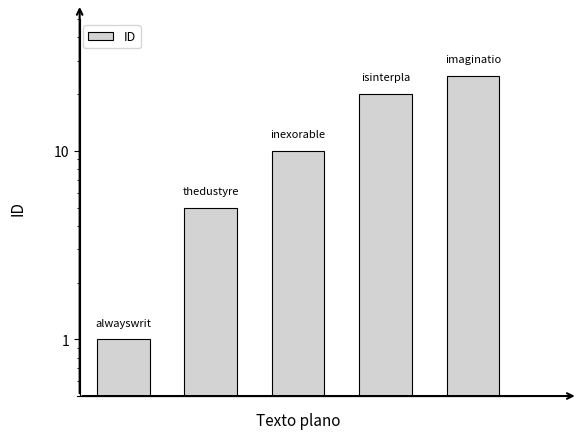

What is the difference between the second highest and minimum values?

19